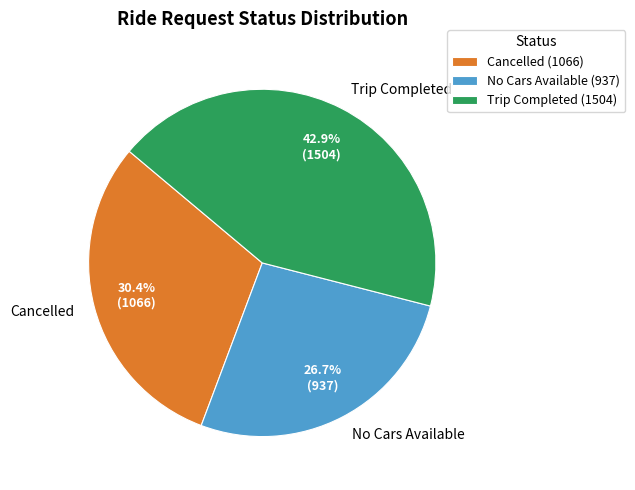

To the nearest percent, what portion does Cancelled represent?

30%